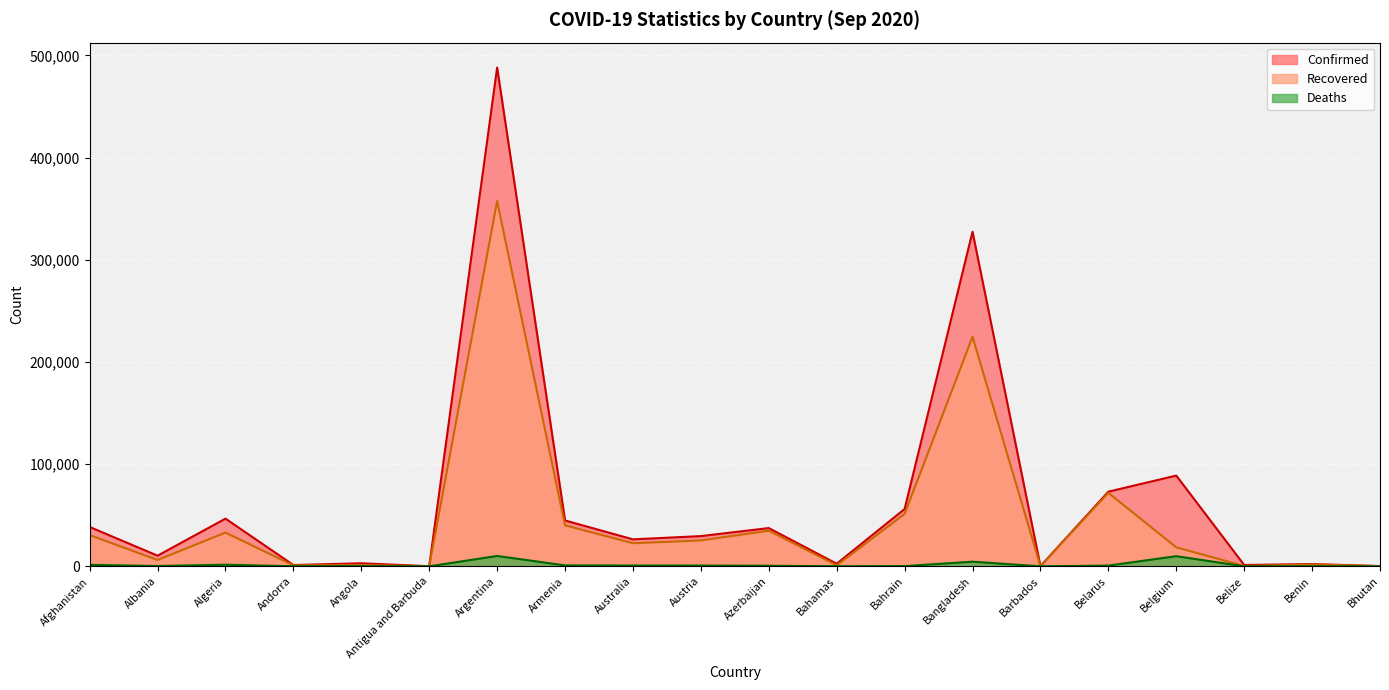

Reading left to right, extract all data points from this chart.

Confirmed: 38494	10406	46653	1261	2981	95	488007	44845	26373	29561	37418	2546	56076	327359	179	73031	88769	1307	2213	233
Recovered: 30557	6186	32985	934	1215	91	357388	40121	22602	25300	34837	976	51240	224573	154	71883	18576	314	1793	151
Deaths: 1415	319	1562	53	120	3	10129	900	770	746	551	58	200	4516	7	716	9909	16	40	0